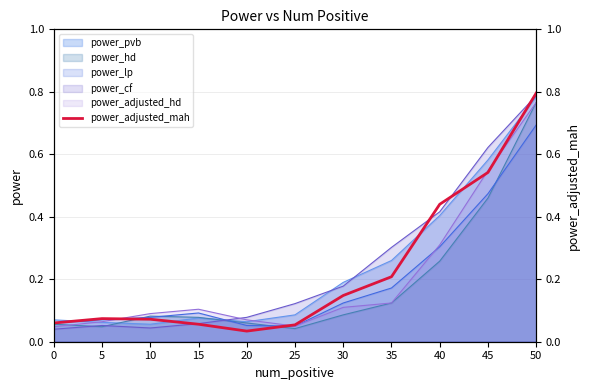

List the labels in order of value, largest first.

50, 45, 40, 35, 30, 5, 10, 0, 15, 25, 20